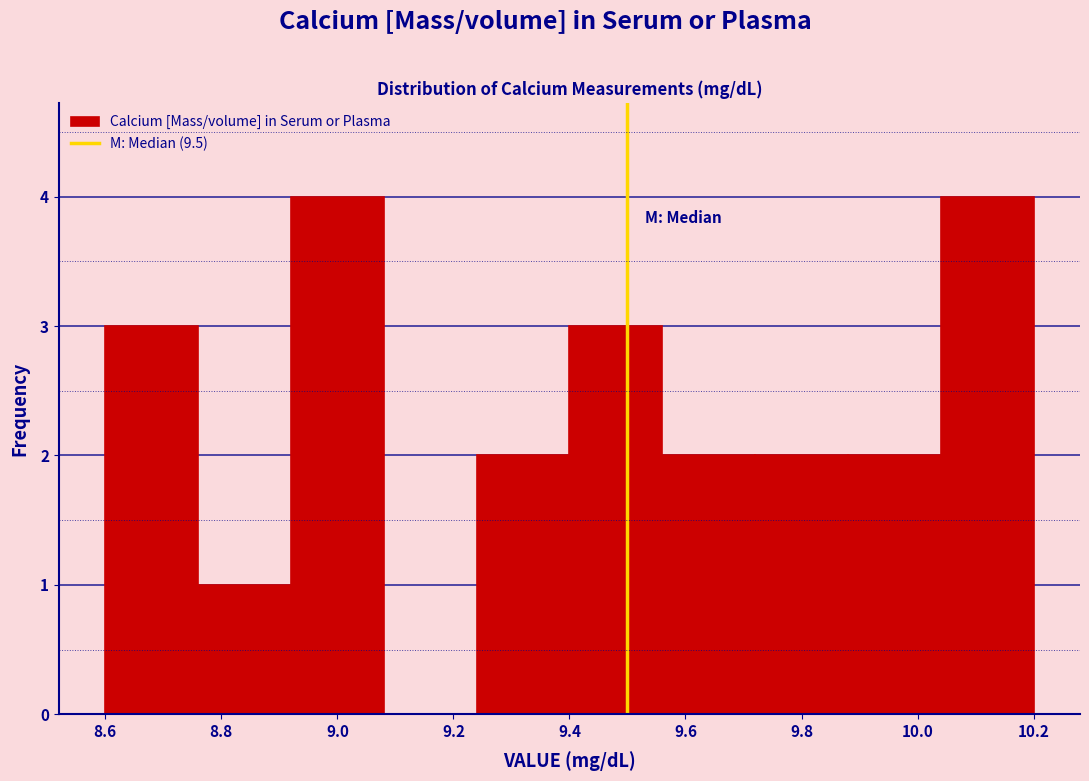

Reading left to right, transcribe this chart: for each bar, give the range it covers on the x-axis and its height. The values are not printed on the chart, so give them approximately, as read against the axis.

8.60 to 8.76: 3
8.76 to 8.92: 1
8.92 to 9.08: 4
9.08 to 9.24: 0
9.24 to 9.40: 2
9.40 to 9.56: 3
9.56 to 9.72: 2
9.72 to 9.88: 2
9.88 to 10.04: 2
10.04 to 10.20: 4